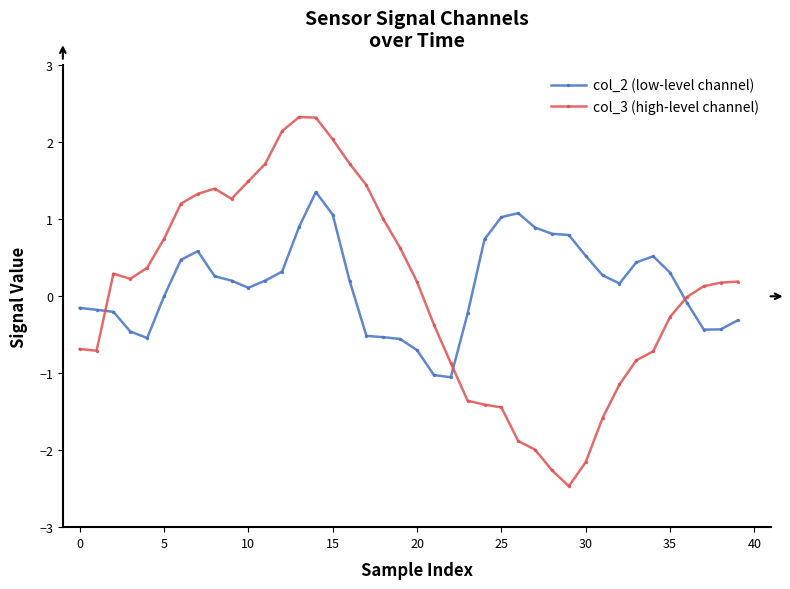

How many series are shown in this chart?

2